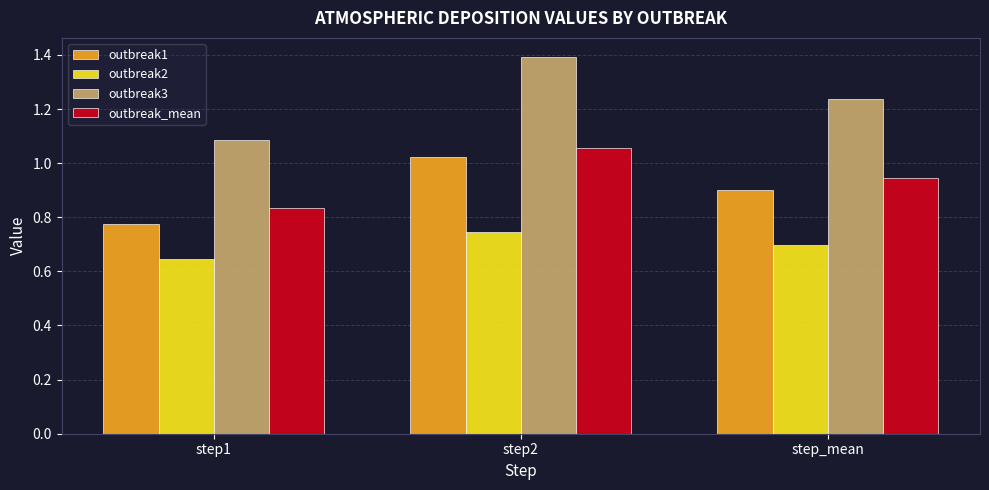

Where is outbreak1 nearest to the value 0?

step1